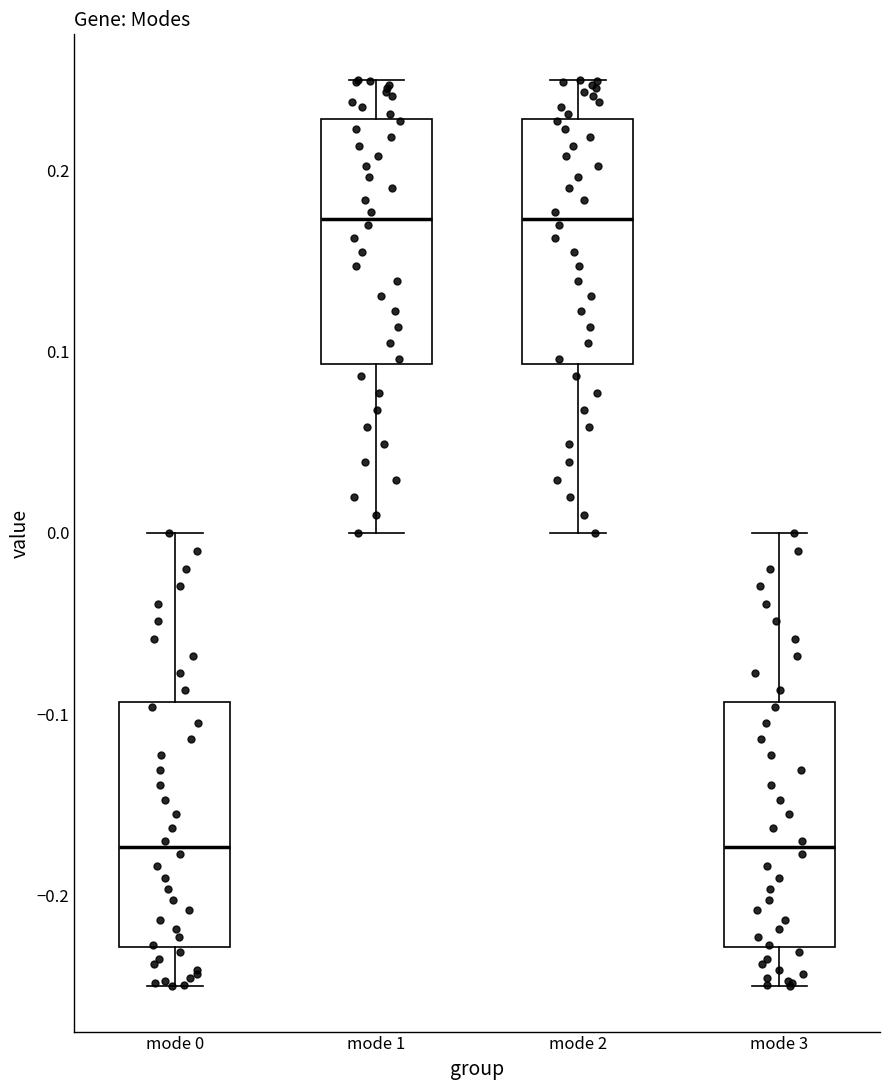

Reading left to right, read every box against the y-axis: the position of its median line, the range the box covers, and the ends of its whiskers. The values are not printed on the chart, so give them approximately, as read against the axis.

mode 0: median -0.17, box -0.23 to -0.09, whiskers -0.25 to 0.00
mode 1: median 0.17, box 0.09 to 0.23, whiskers 0.00 to 0.25
mode 2: median 0.17, box 0.09 to 0.23, whiskers 0.00 to 0.25
mode 3: median -0.17, box -0.23 to -0.09, whiskers -0.25 to 0.00